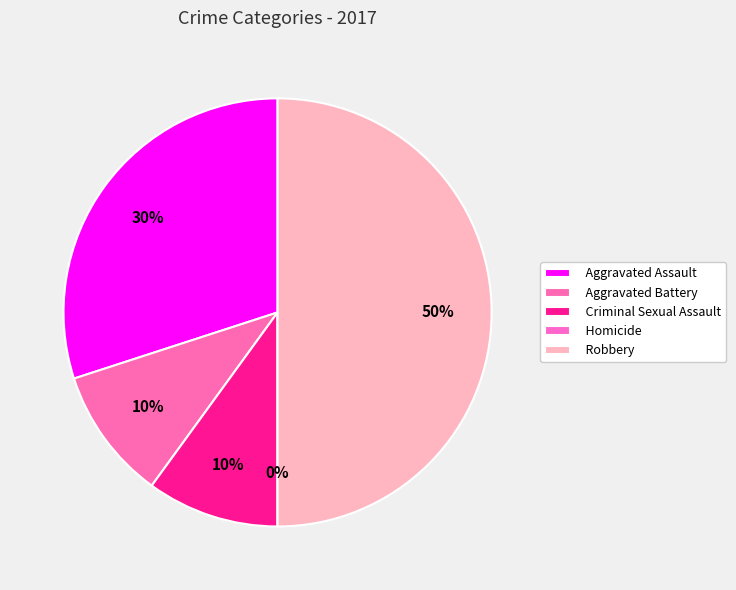

Is the sum of Aggravated Battery and Criminal Sexual Assault greater than half?

No